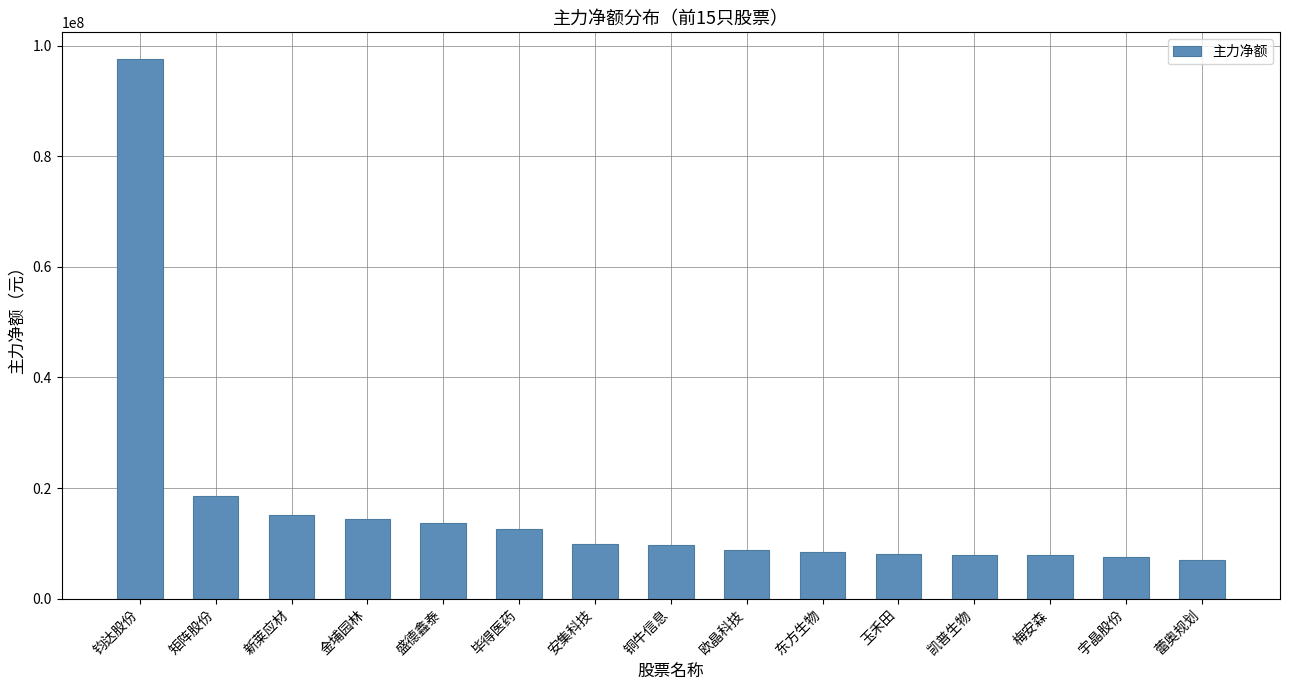

What is the greatest value displayed?

97557353